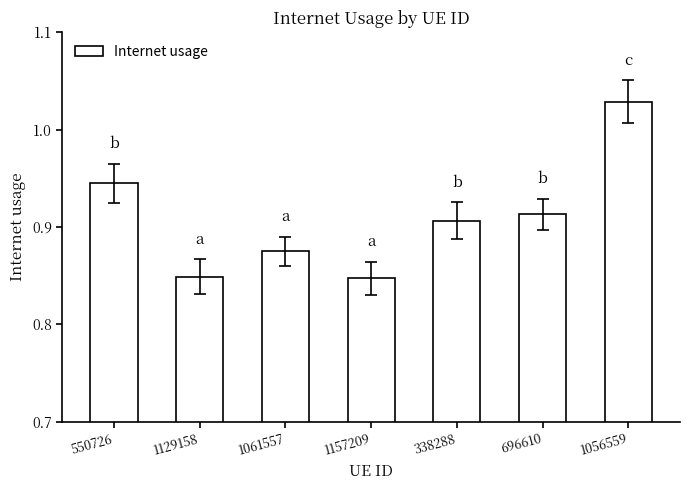

Which label corresponds to the largest value in the chart?

1056559